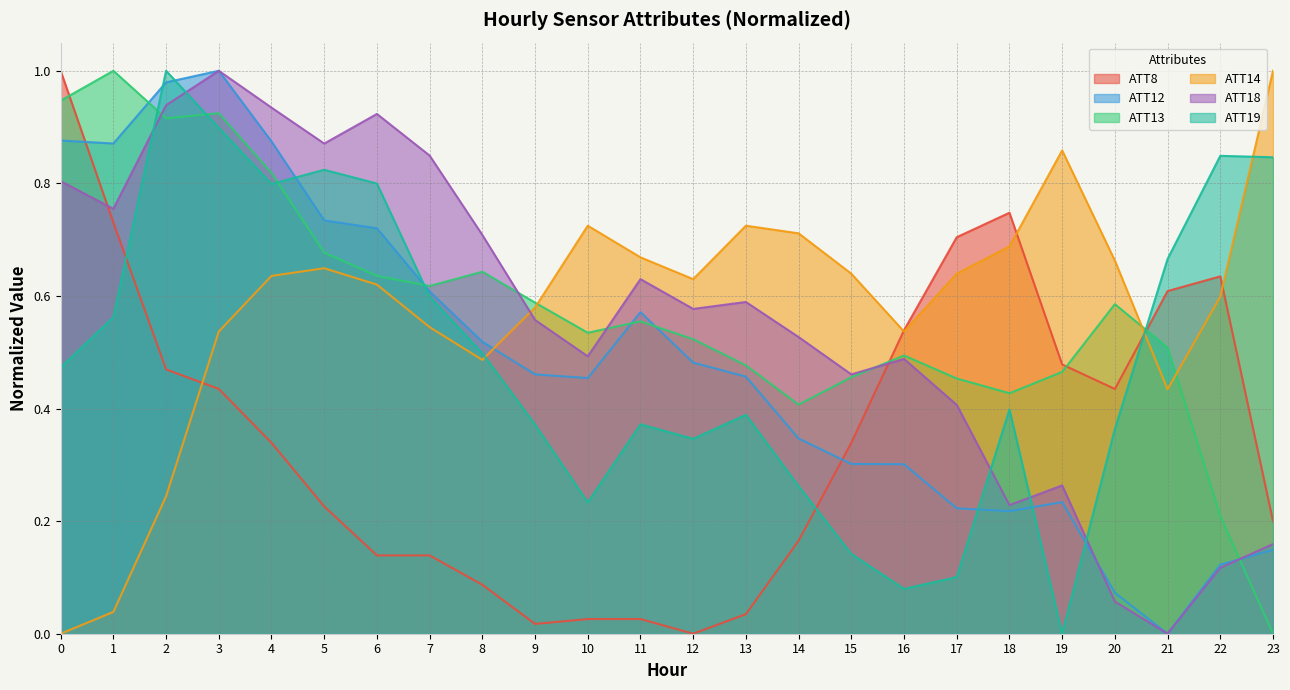

In ATT12, how many points are higher than both neighbors (excluding endpoints)?

3